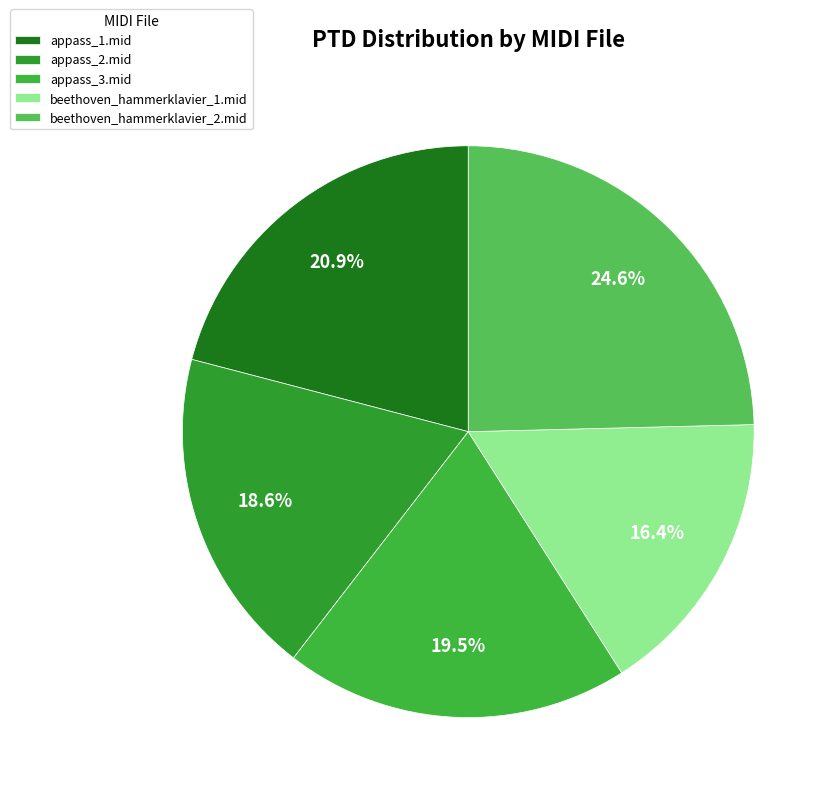

Does appass_1.mid represent more than half of the total?

No